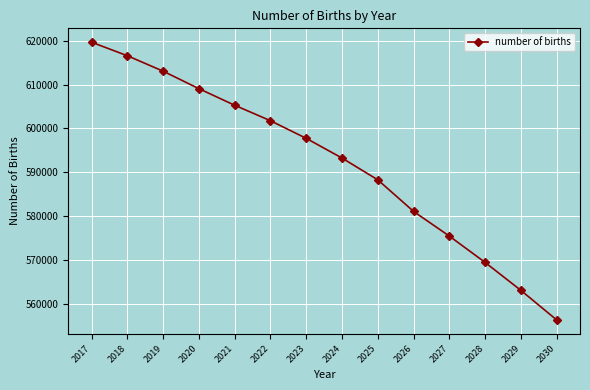

What is the smallest value displayed?

556305.9